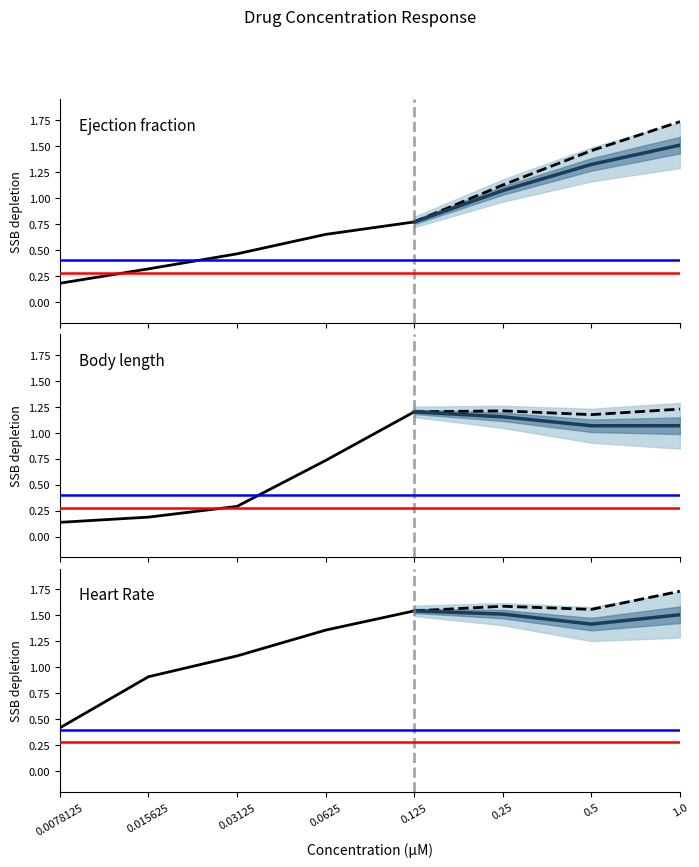

Is it true that Body length equals 0.3 at 0.03125?

True